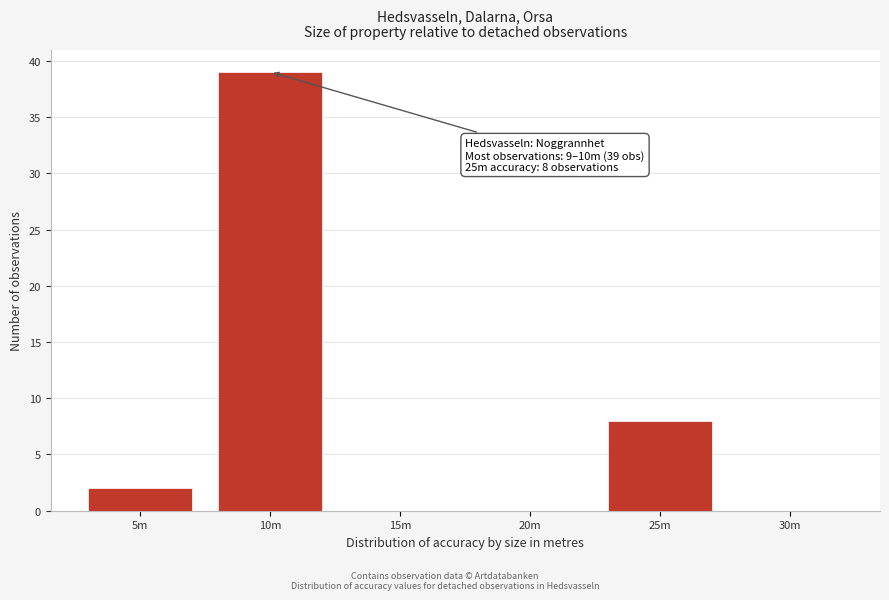

Reading left to right, transcribe all the data shown in this chart.

5m=2	10m=39	15m=0	20m=0	25m=8	30m=0